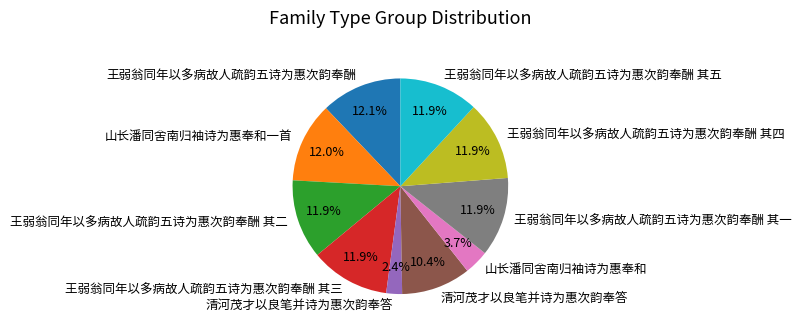

Does any single category account for the majority?

No